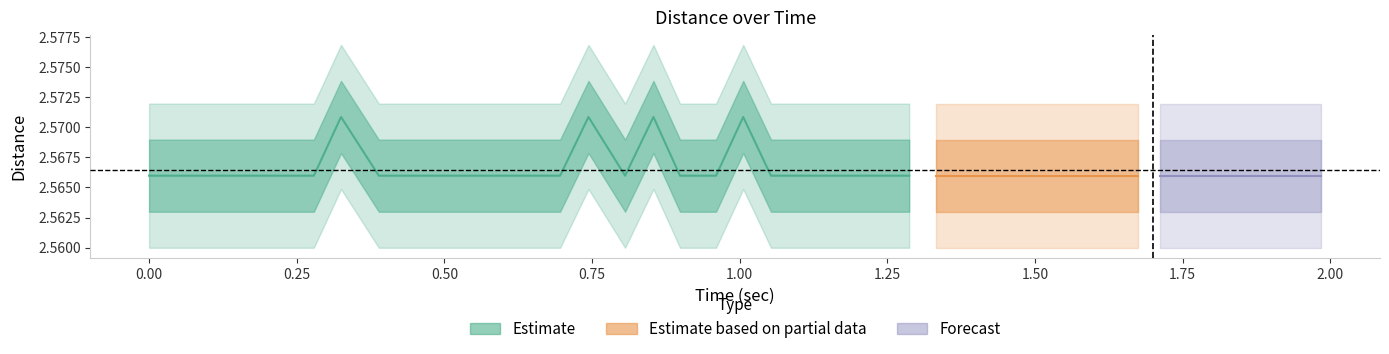

True or false: time and distance intersect in this chart.

False